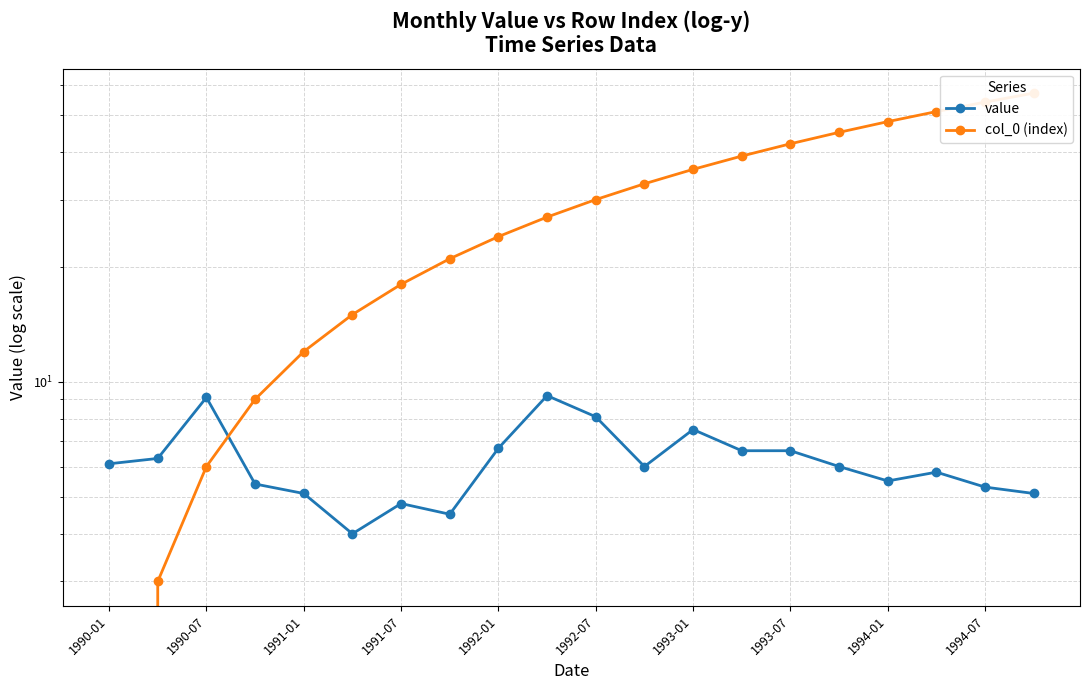

How many distinct data groups are displayed?

2